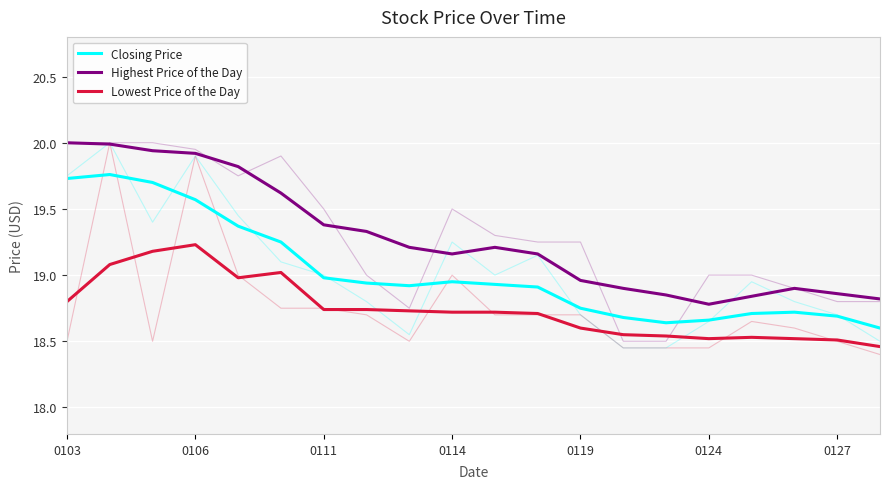

The value of Lowest Price of the Day at 11 is 29.0. True or false?

False